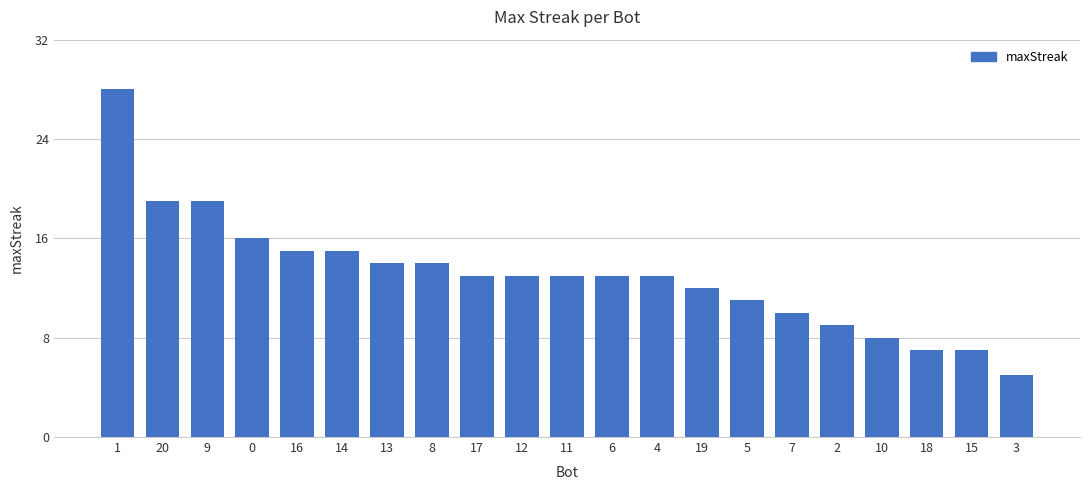

What position from the right is 17?

13